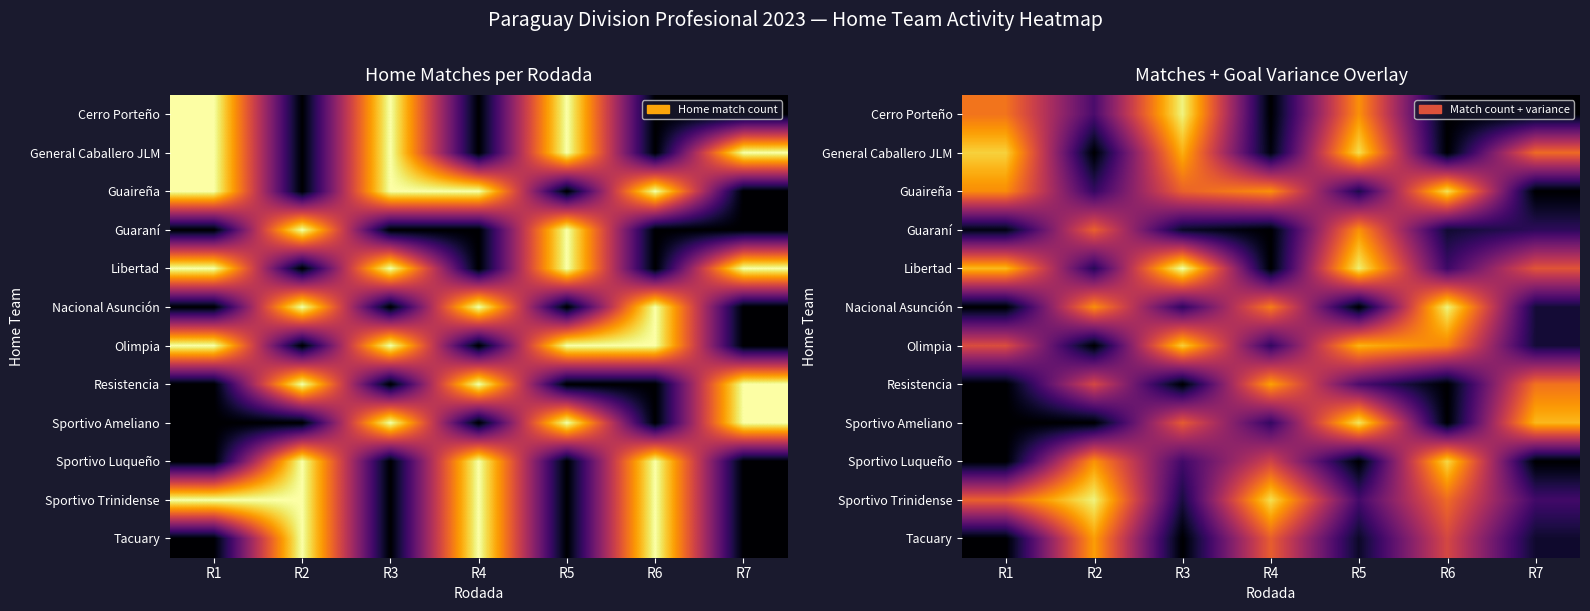

How many data points does each series have?

7